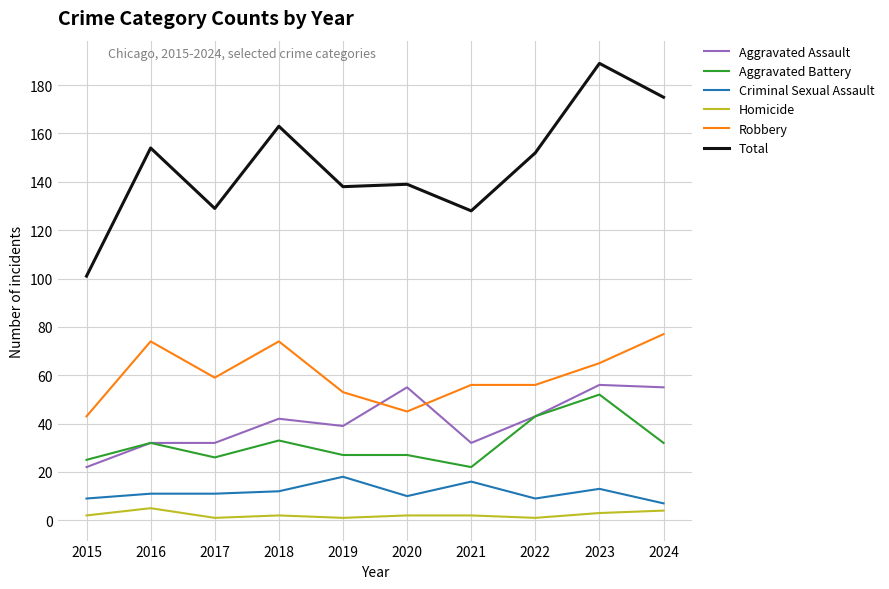

Reading left to right, transcribe all the data shown in this chart.

Aggravated Assault: 22	32	32	42	39	55	32	43	56	55
Aggravated Battery: 25	32	26	33	27	27	22	43	52	32
Criminal Sexual Assault: 9	11	11	12	18	10	16	9	13	7
Homicide: 2	5	1	2	1	2	2	1	3	4
Robbery: 43	74	59	74	53	45	56	56	65	77
Total: 101	154	129	163	138	139	128	152	189	175